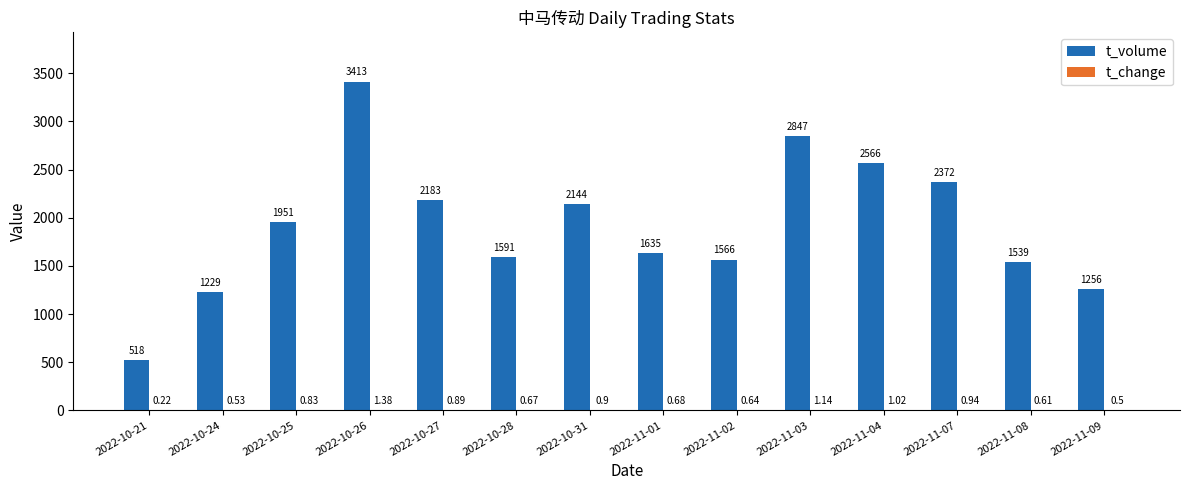

What is the sum of all t_volume values?

26810.0